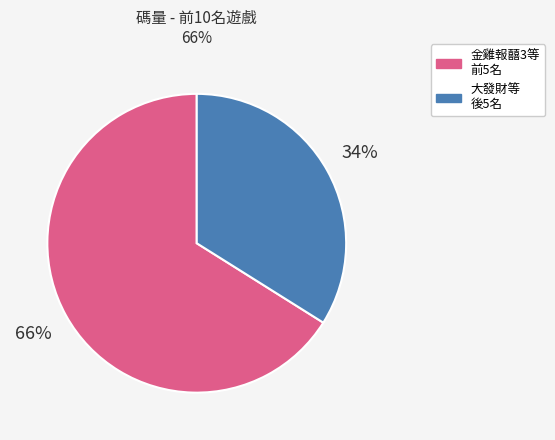

To the nearest percent, what is the average slice percentage?

50%